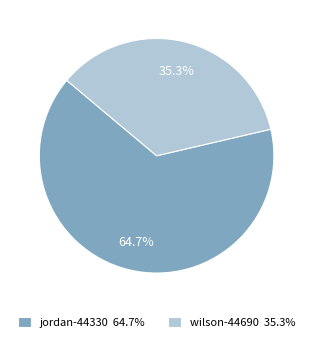

Approximately how many times larger is the value at jordan-44330 compared to wilson-44690?

1.8